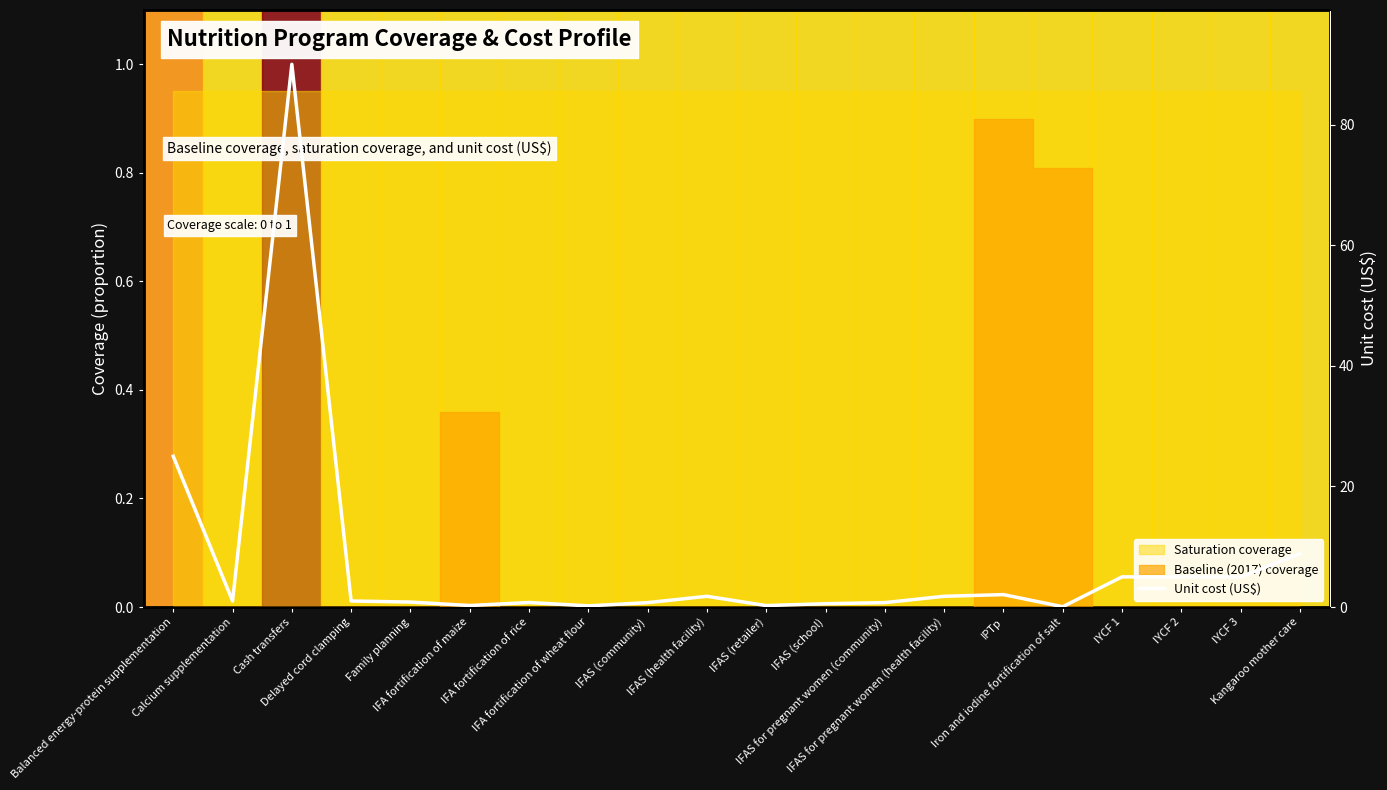

What is the smallest value displayed?

0.1